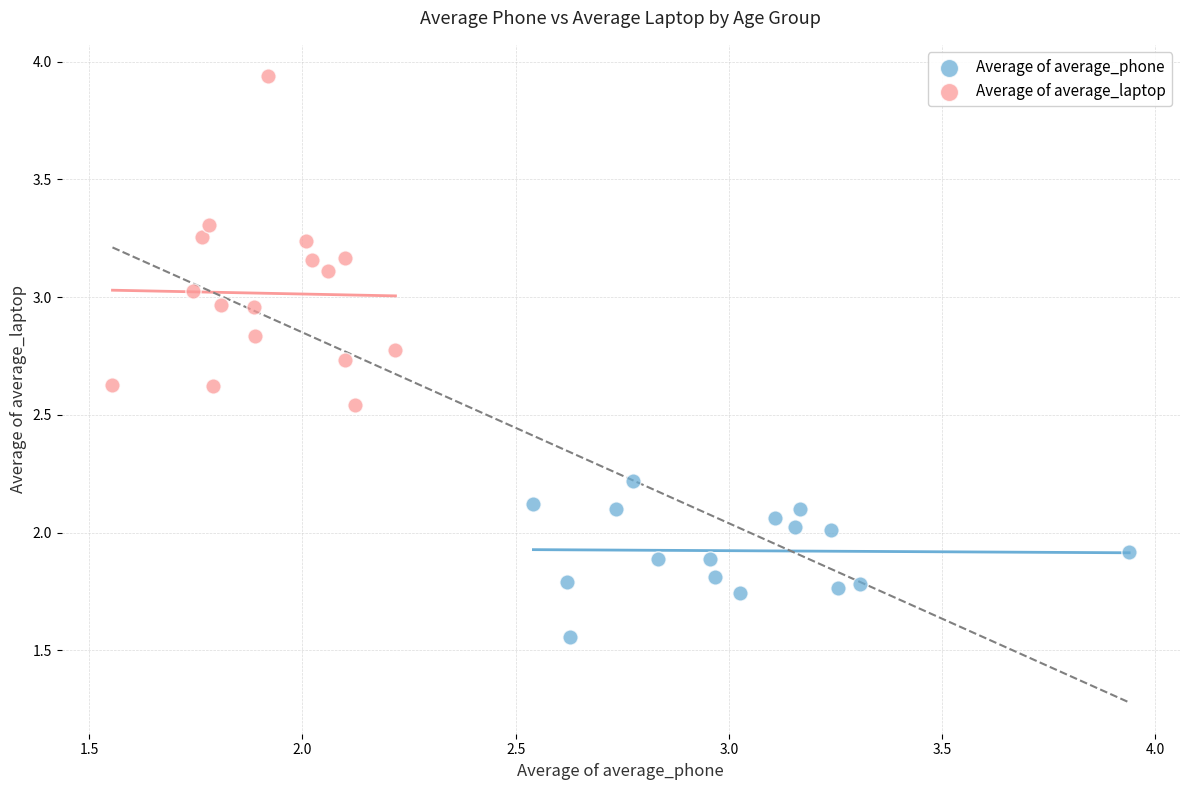

Which series reaches the minimum Y coordinate?

Average of average_phone